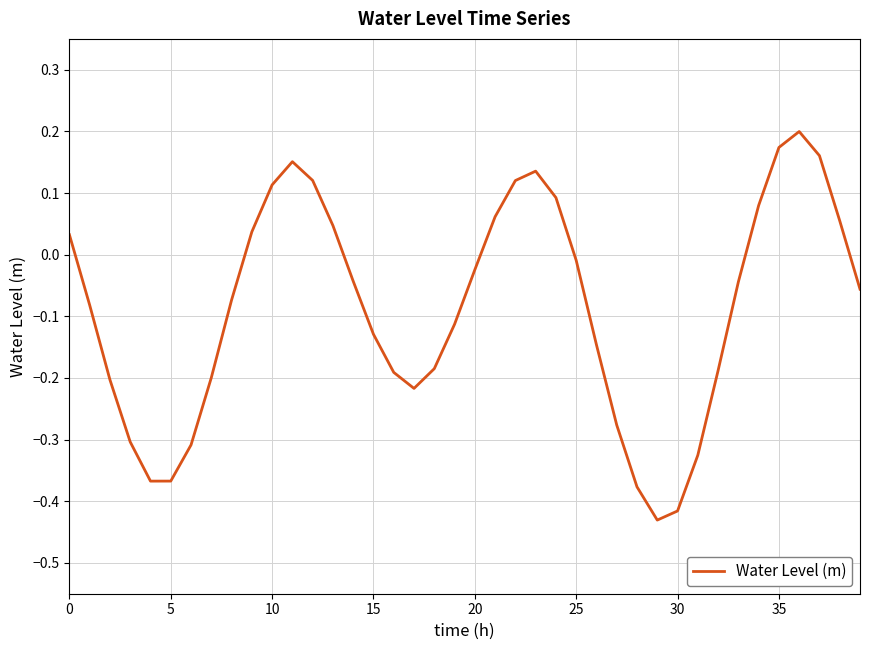

What is the difference between the maximum and minimum values?

0.6